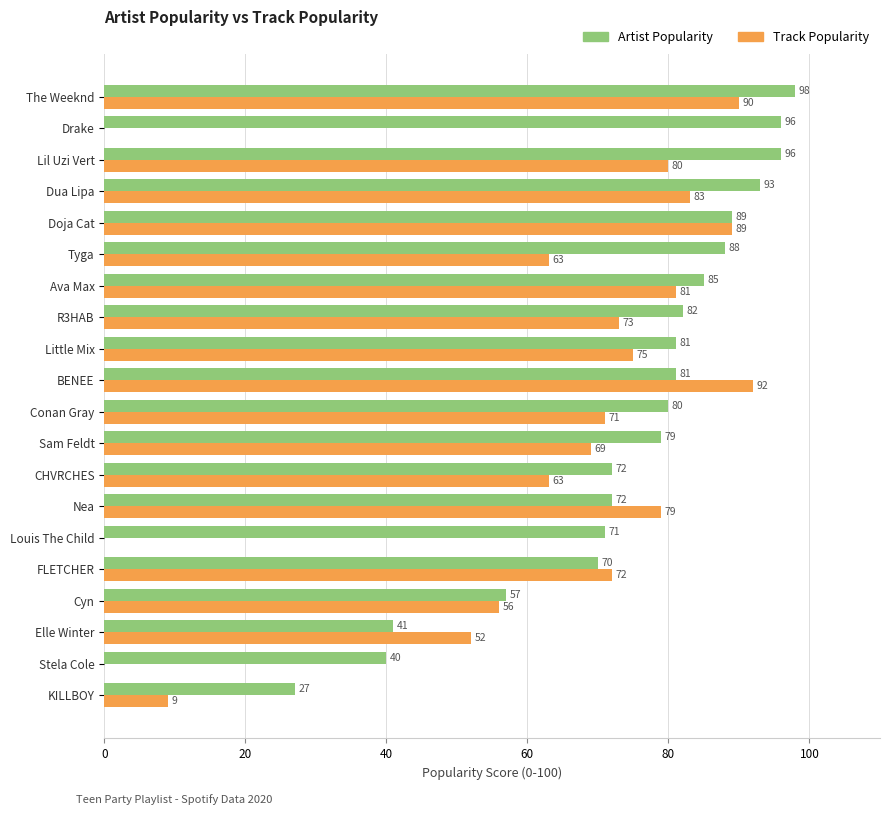

Between BENEE and Lil Uzi Vert, which series saw the biggest shift?

Artist Popularity